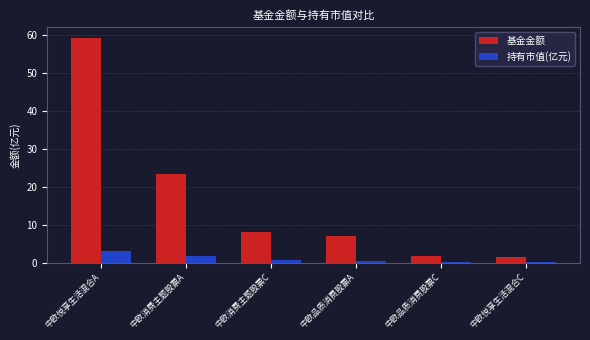

What is the maximum value for 持有市值(亿元)?

3.2